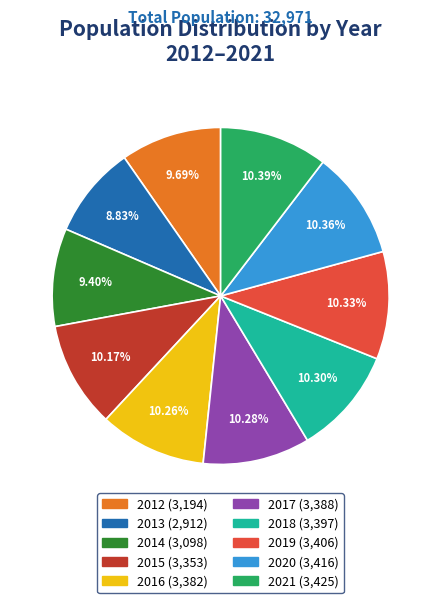

What percentage is the 2015 slice, to the nearest percent?

10%